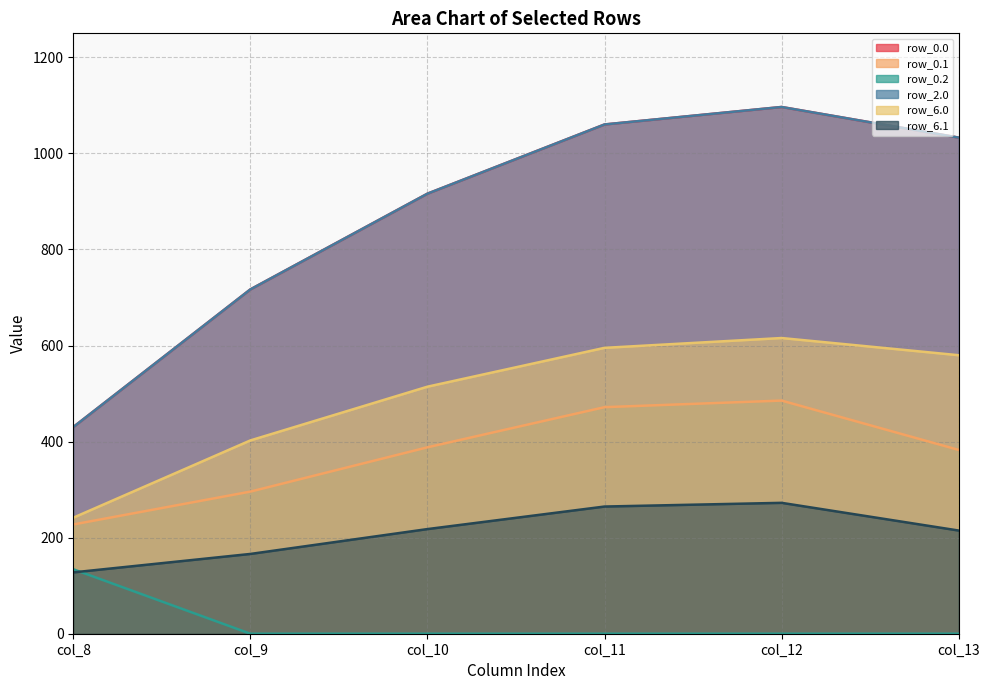

True or false: row_0.2 and row_0.1 intersect in this chart.

False